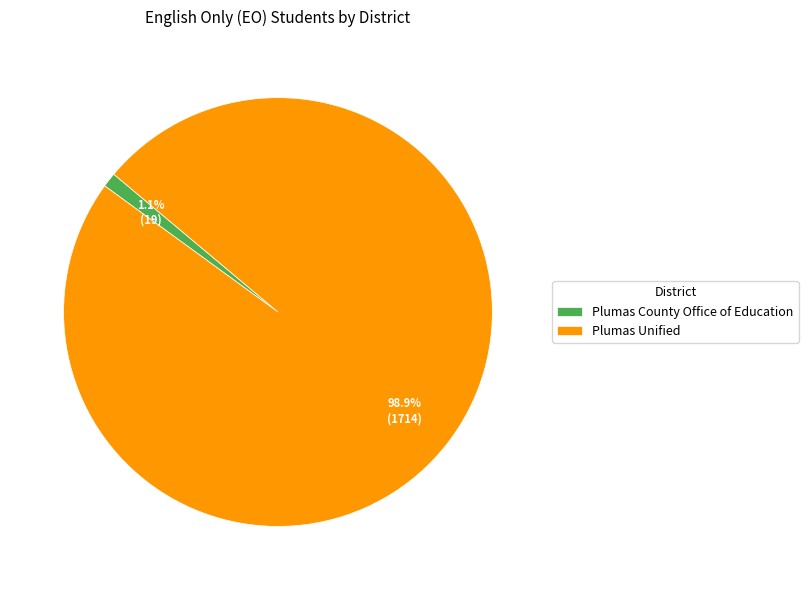

Between Plumas County Office of Education and Plumas Unified, which is larger?

Plumas Unified